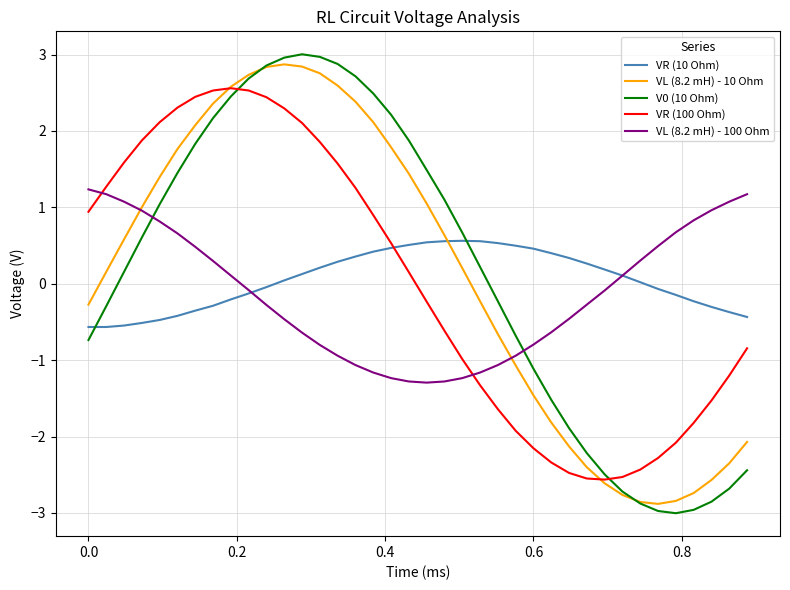

How many values in V0 (10 Ohm) are above zero?

21